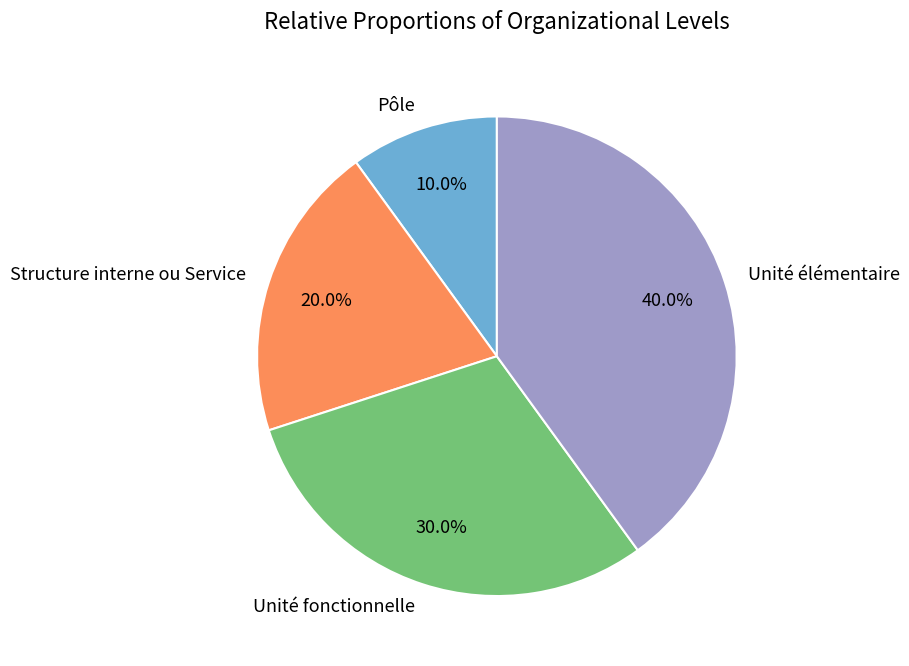

Count the number of slices in the pie.

4